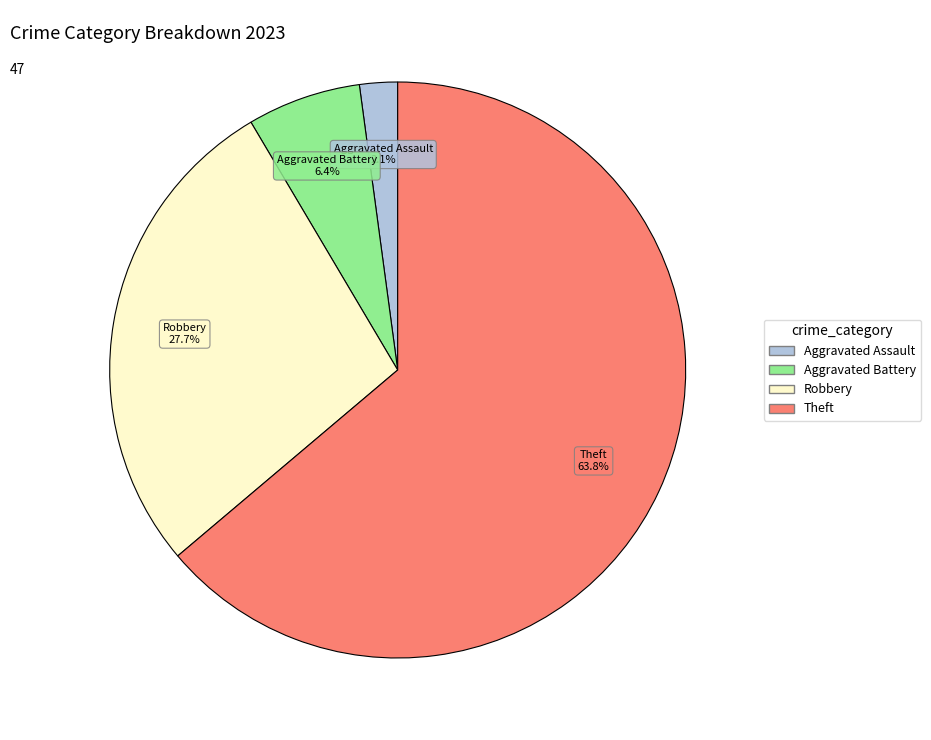

Does any single category account for the majority?

Yes